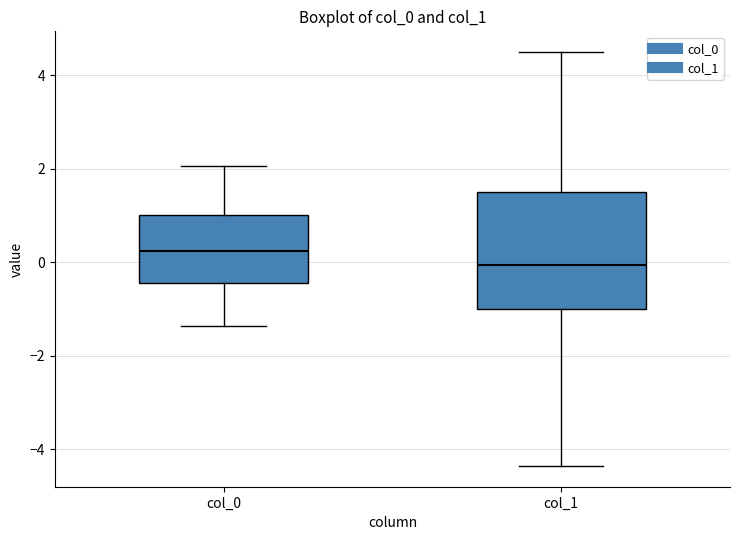

Which box has the lowest median line?

col_1